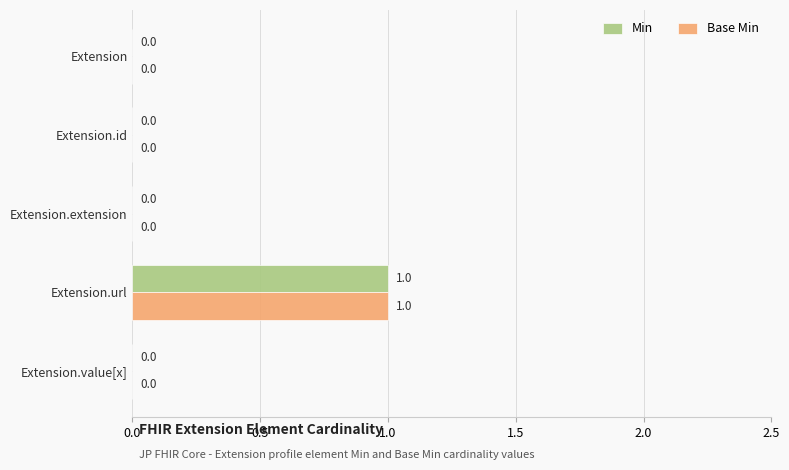

Is the value of Min at Extension.value[x] greater than the value of Base Min at Extension.url?

No